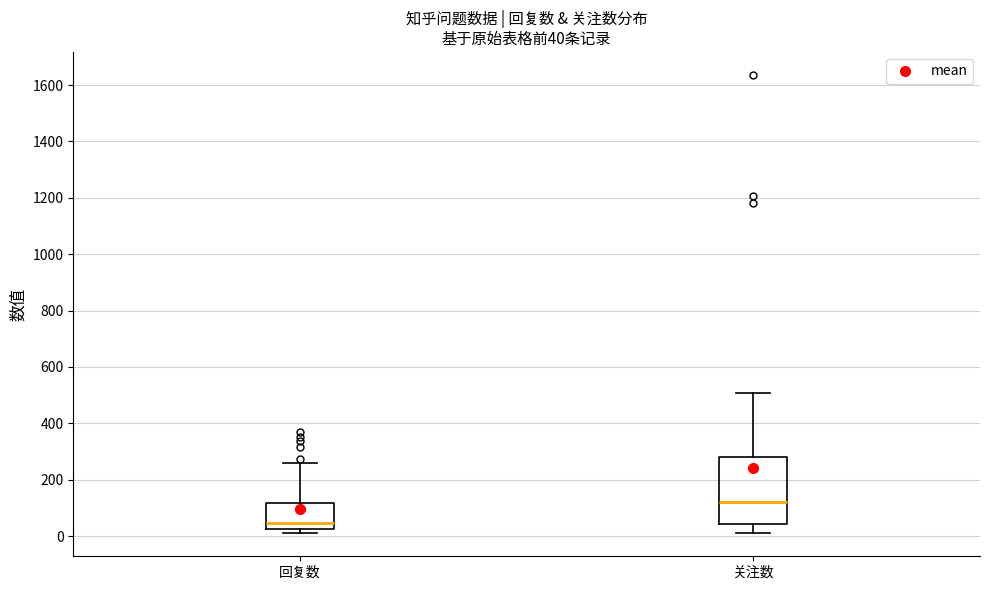

Which box's median line is the lowest?

回复数